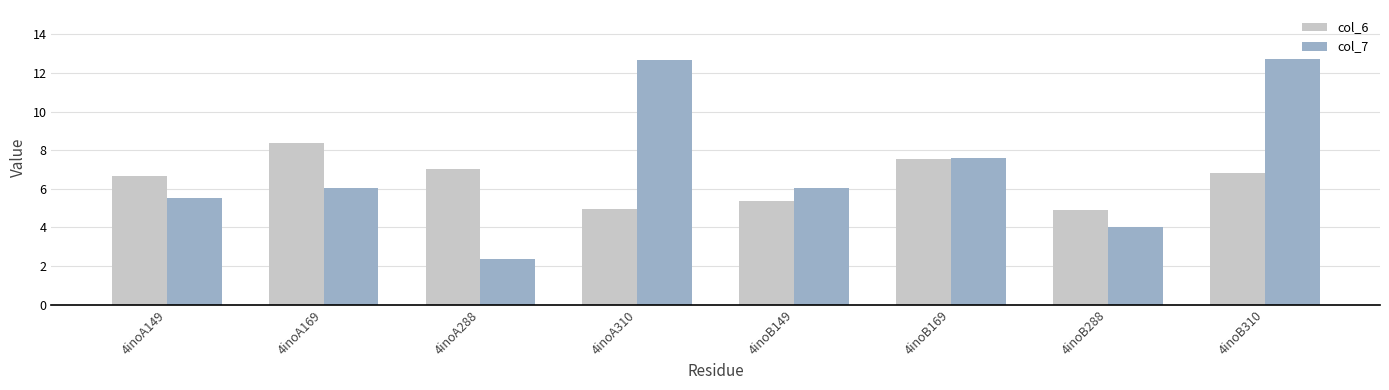

What are all the series names shown in the legend?

col_6, col_7